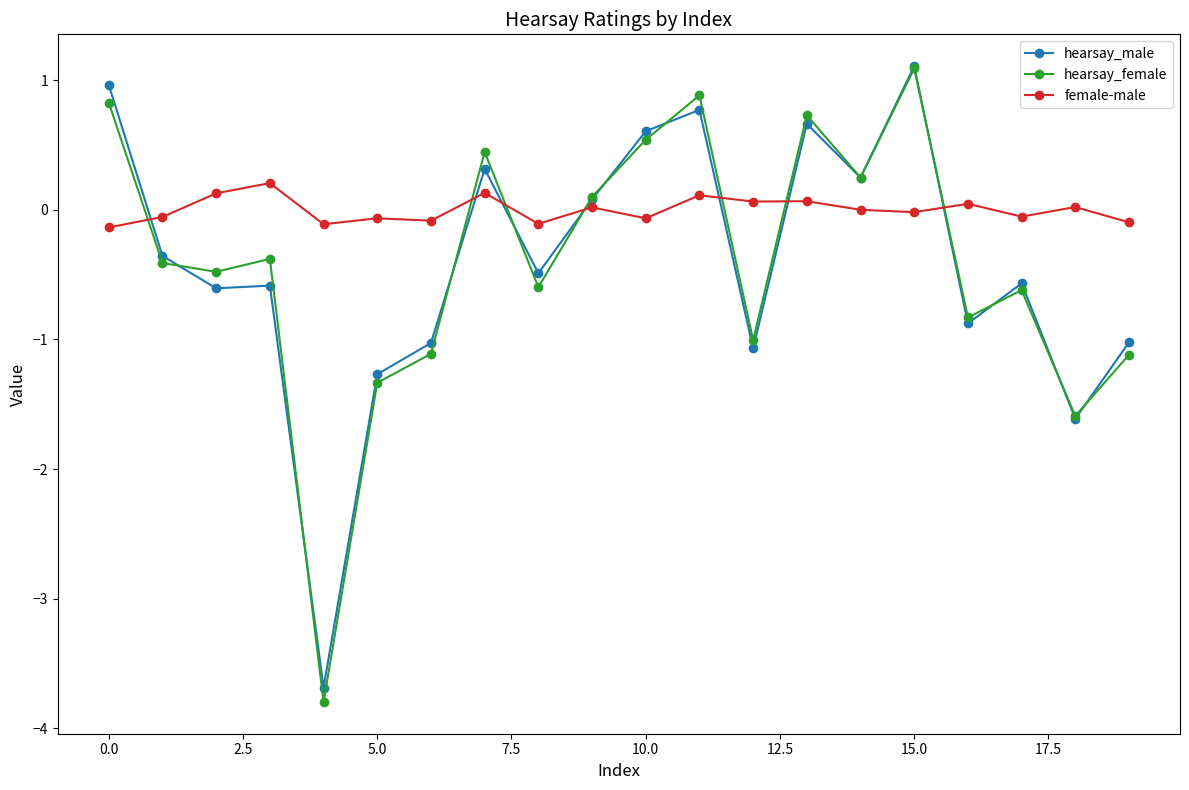

In hearsay_female, how many points are higher than both neighbors (excluding endpoints)?

6